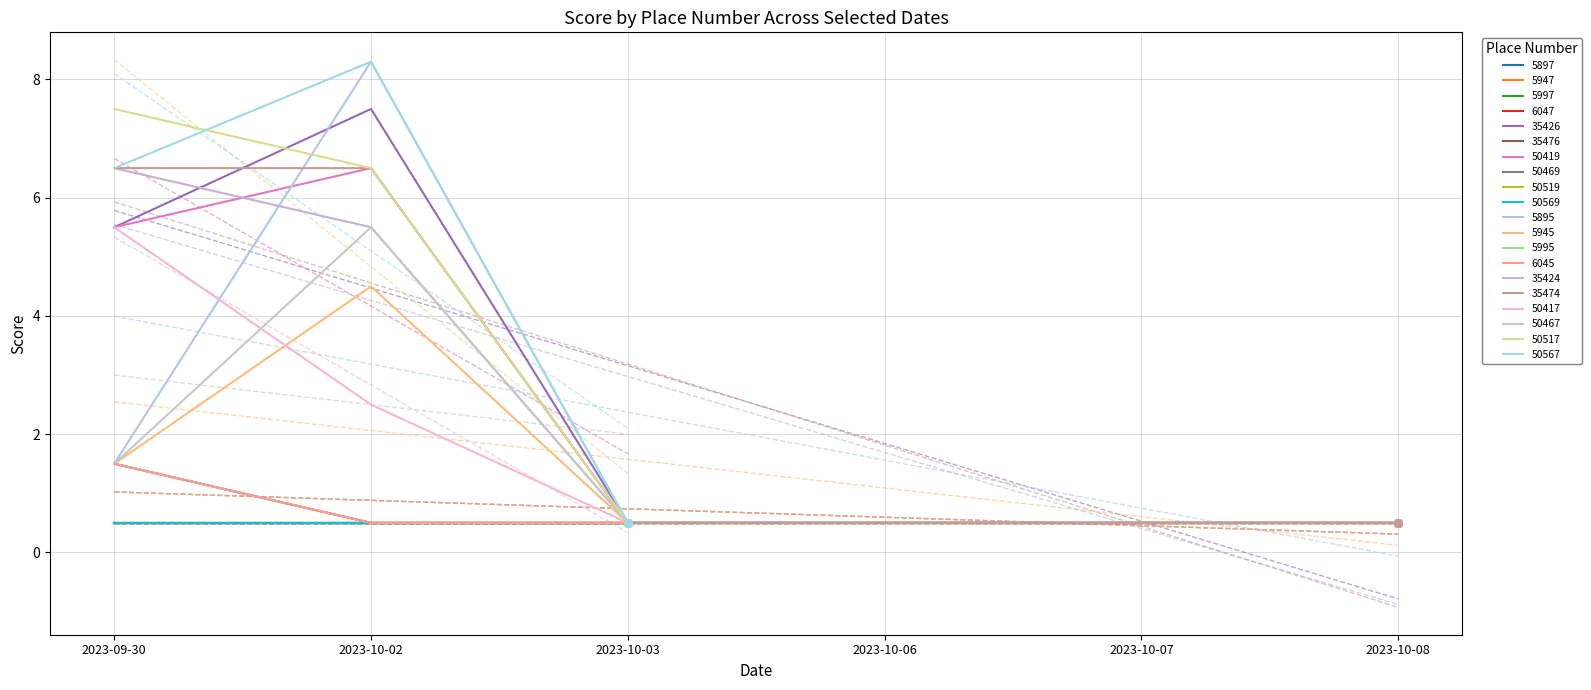

What is the total value across all series at 5895?

11.8